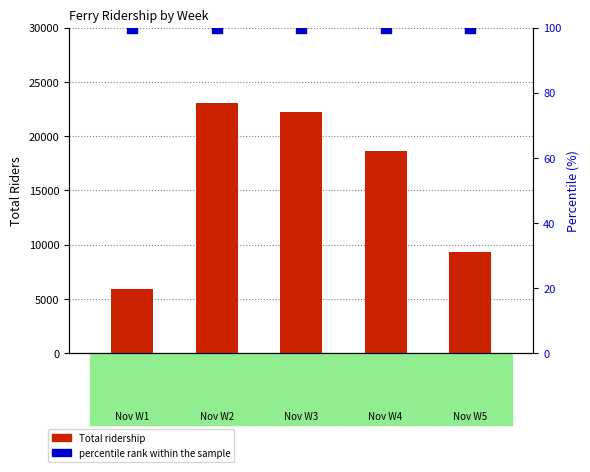

Which series contains the lowest Y value?

percentile rank within the sample